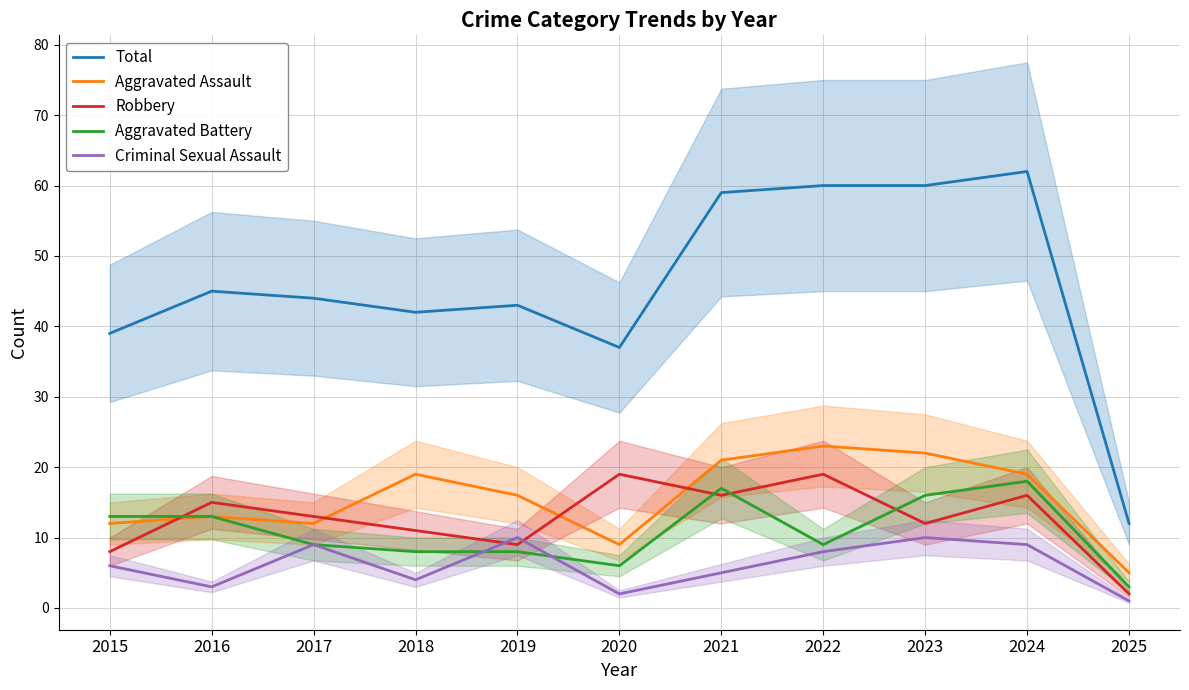

True or false: Total and Aggravated Assault intersect in this chart.

False